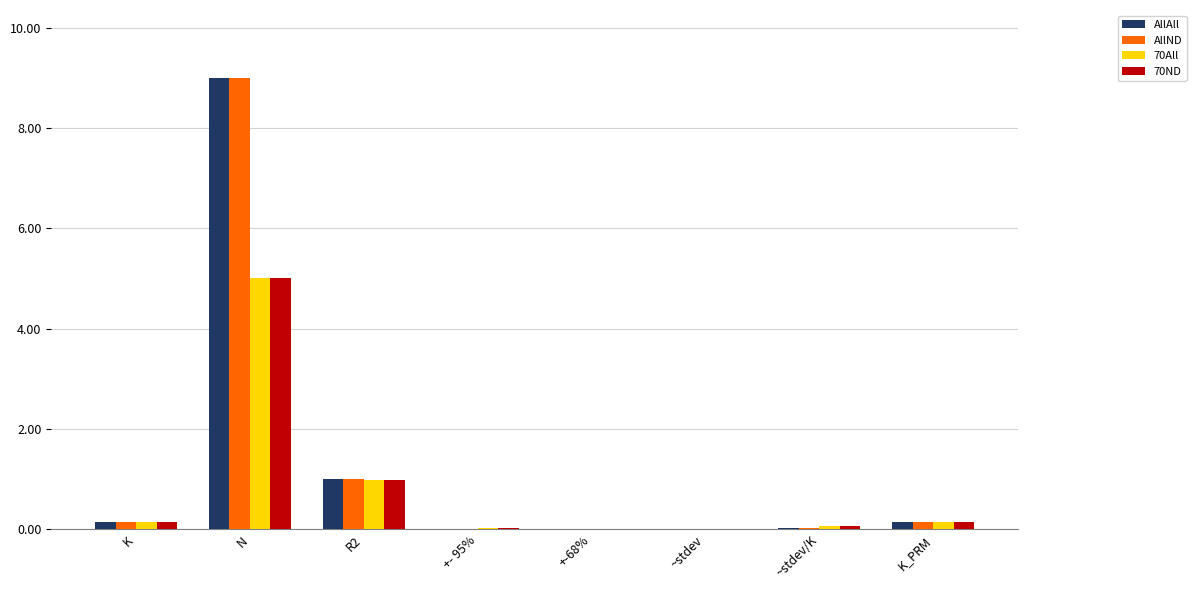

How many groups of bars are there?

8